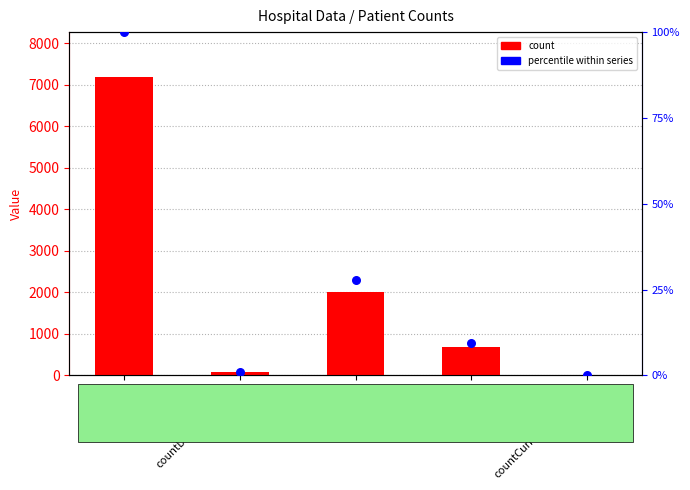

Which series contains the highest Y value?

count